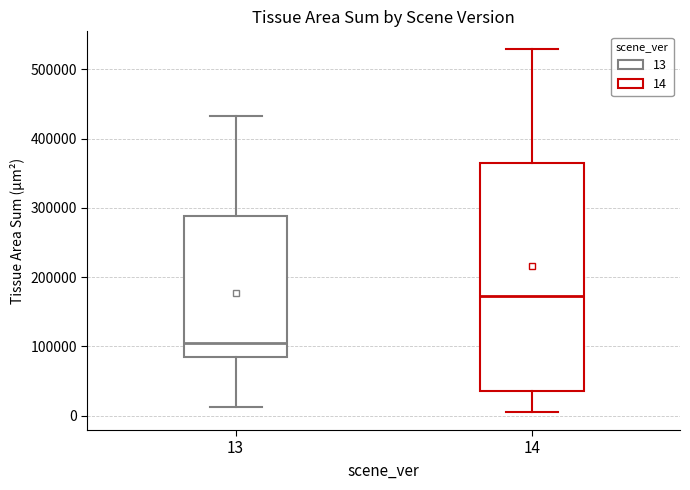

Reading left to right, transcribe this box plot: for each box, give where its median line is, the range the box spans, and where its two whiskers end, as read against the y-axis. The values are not printed on the chart, so give them approximately, as read against the axis.

13: median 100000, box 80000 to 290000, whiskers 10000 to 430000
14: median 170000, box 40000 to 360000, whiskers 10000 to 530000